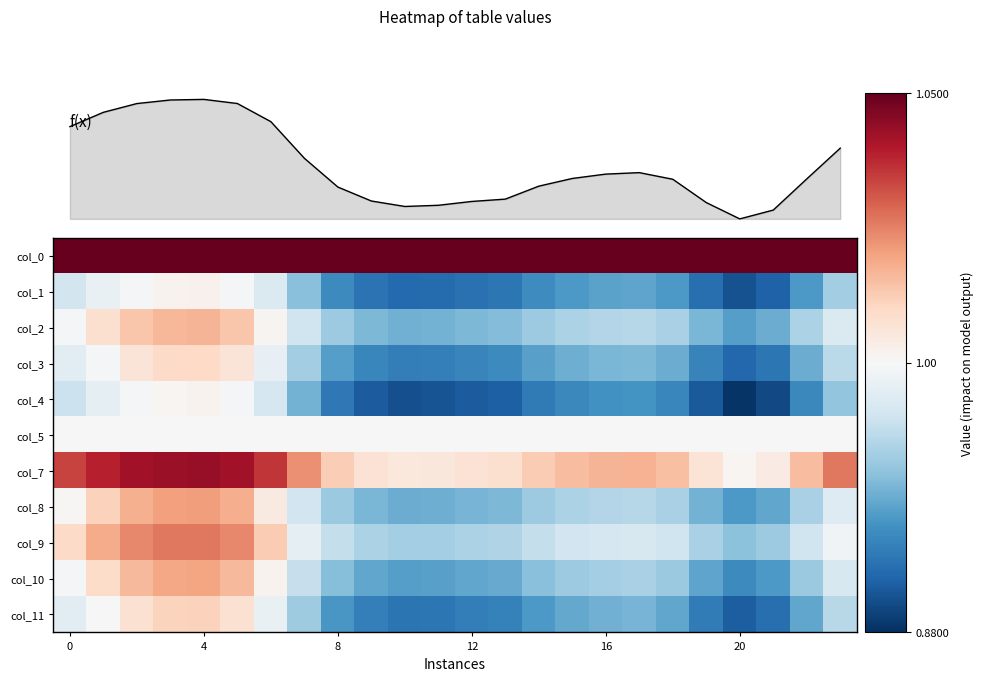

How many series are shown in this chart?

12